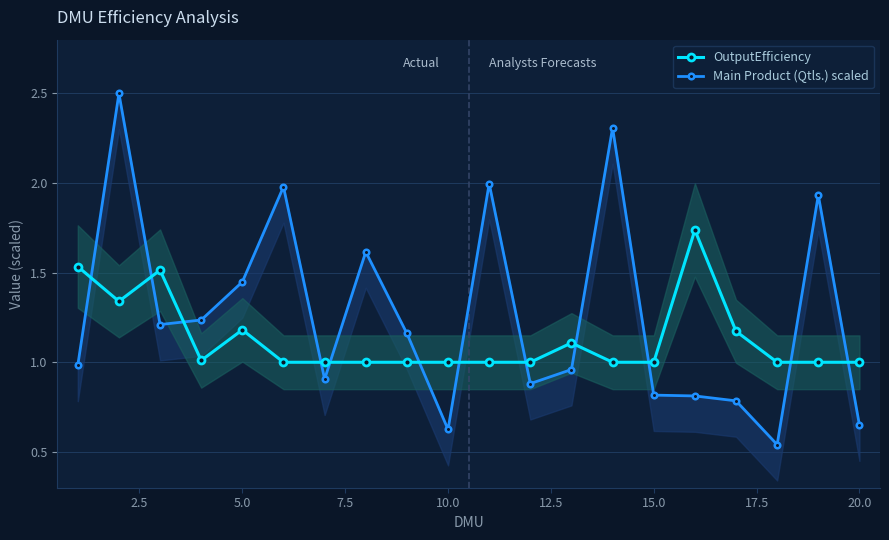

True or false: OutputEfficiency has more than 0 interior local peaks.

True